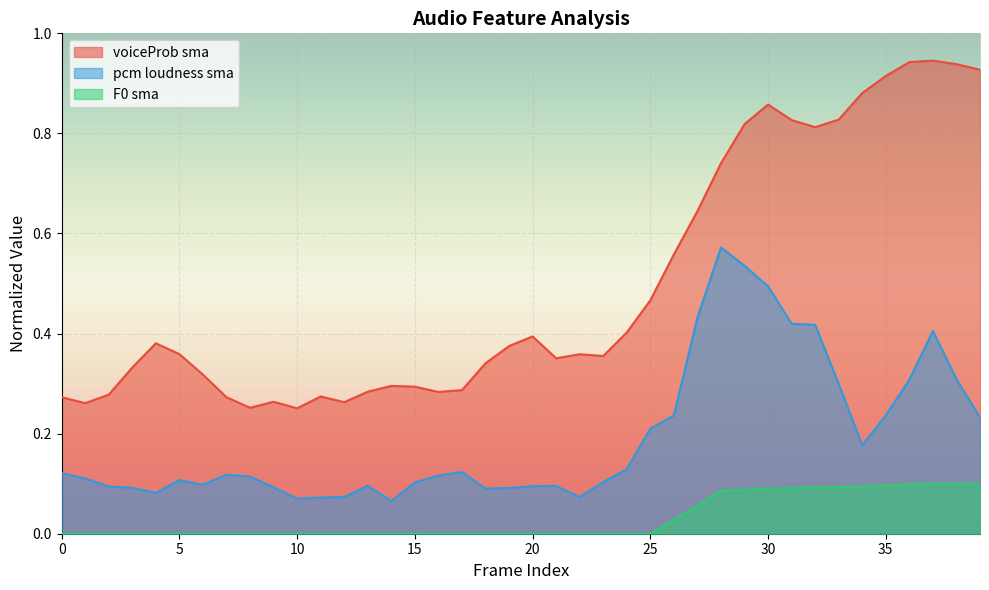

Which has a higher value, 22 or 15?

22